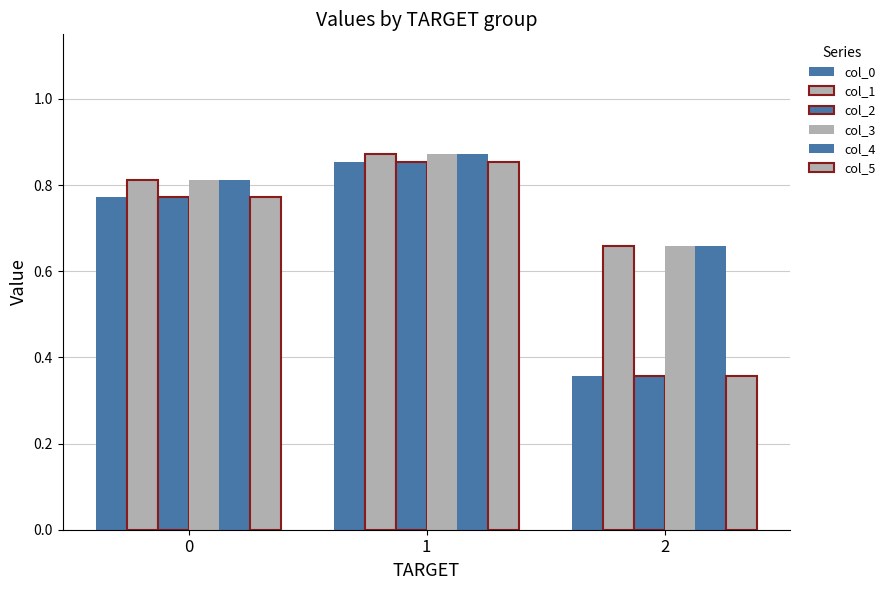

What is the sum of the col_5 values at 0 and 2?

1.1